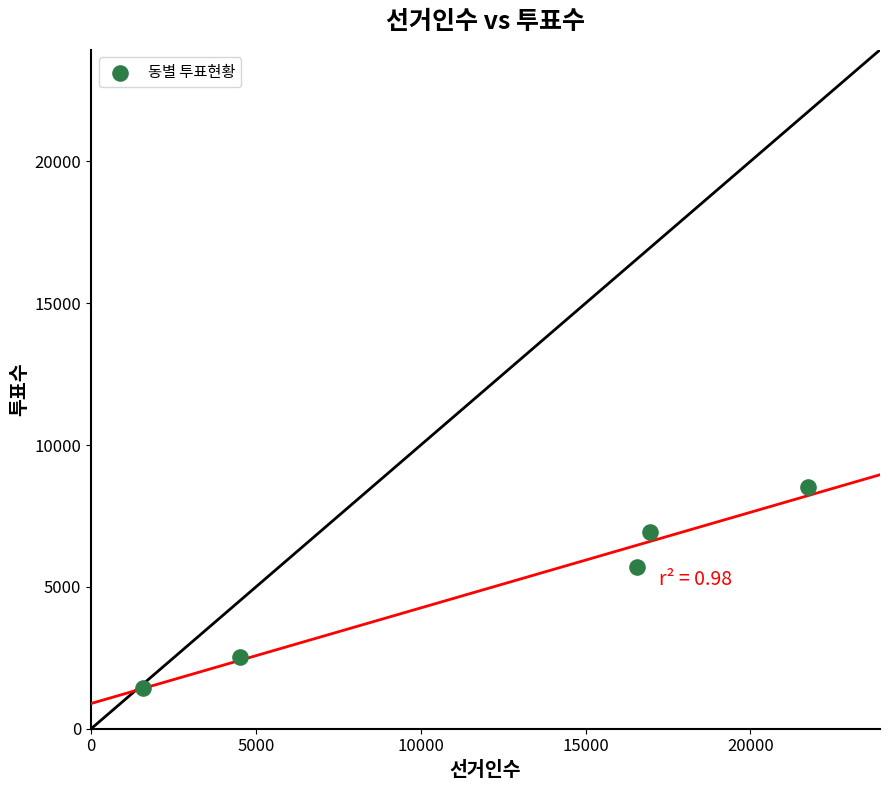

What is the range of Y values (max minus min)?

7090